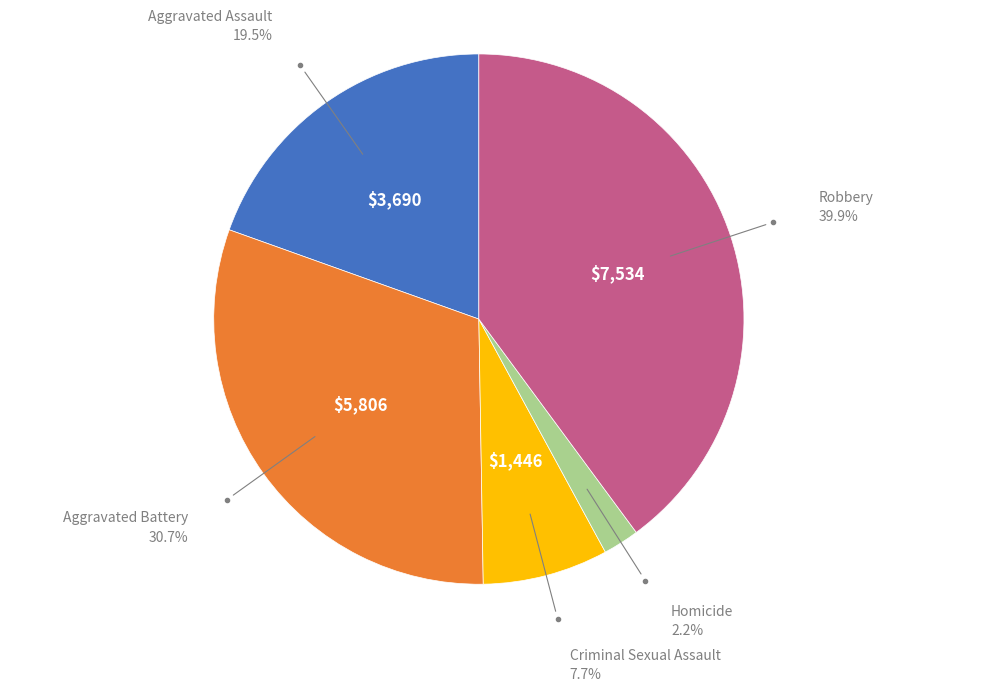

Is there any slice that represents more than half of the pie?

No